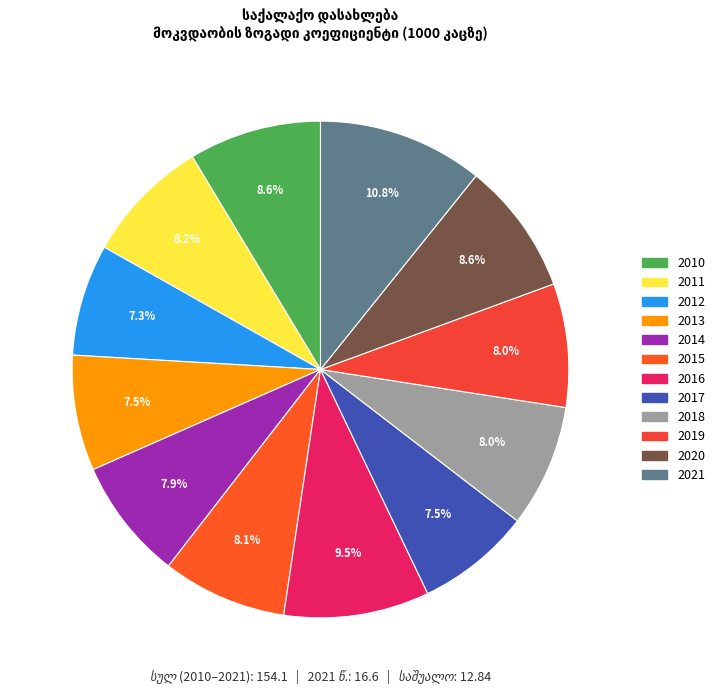

Does 2018 represent more than half of the total?

No